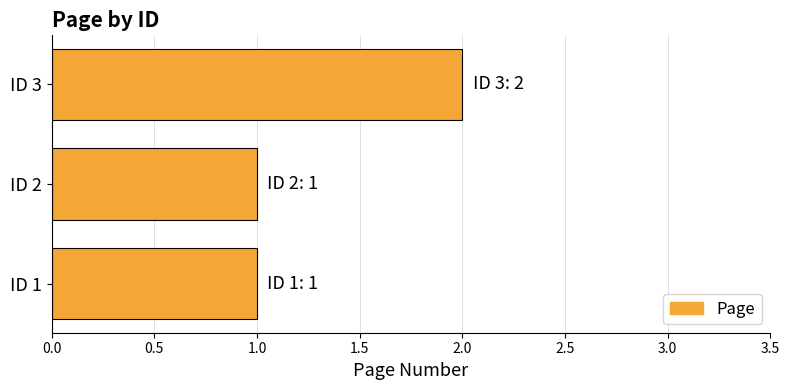

Which has a higher value, ID 2 or ID 3?

ID 3